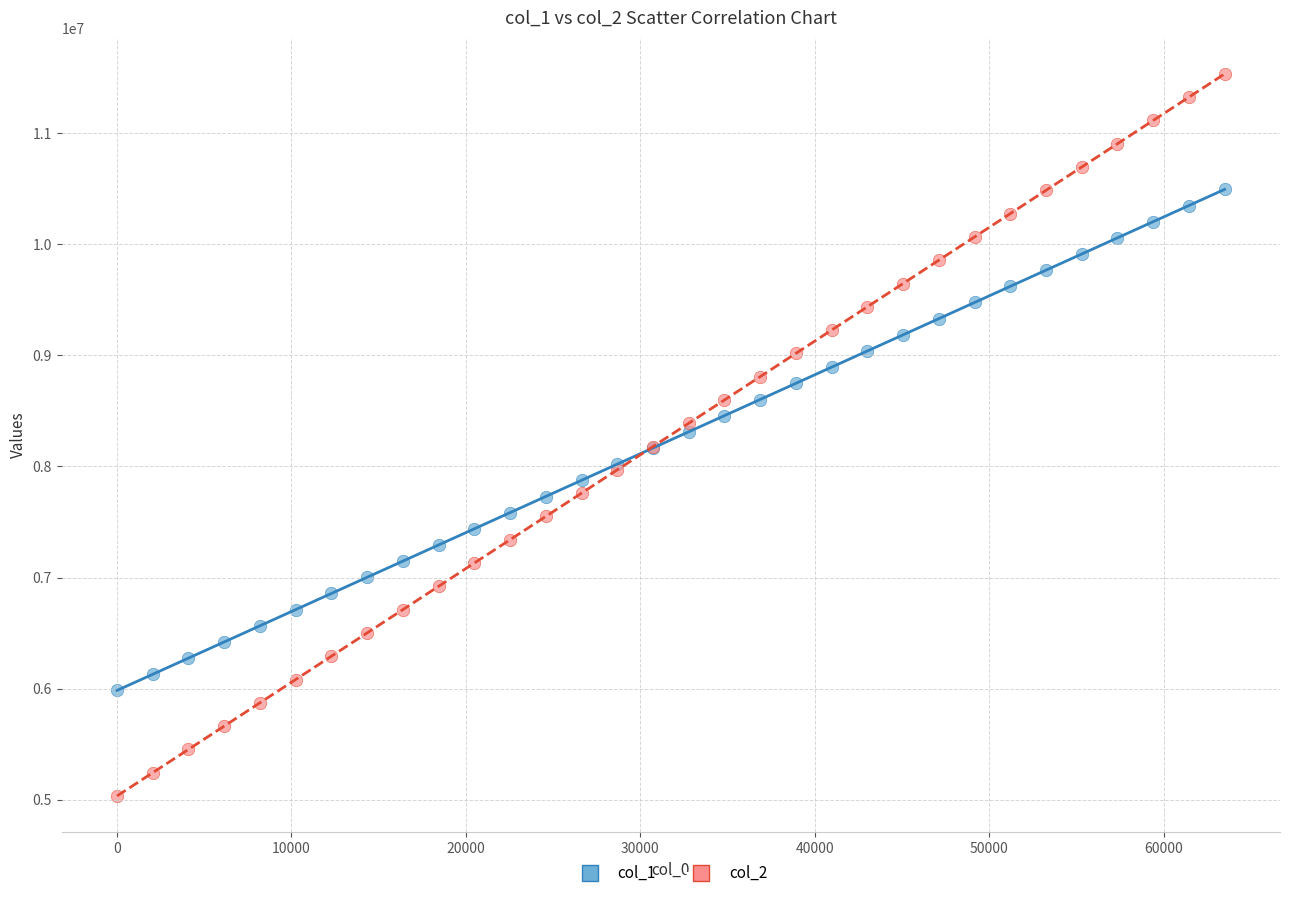

Which series has the widest spread of Y values?

col_2